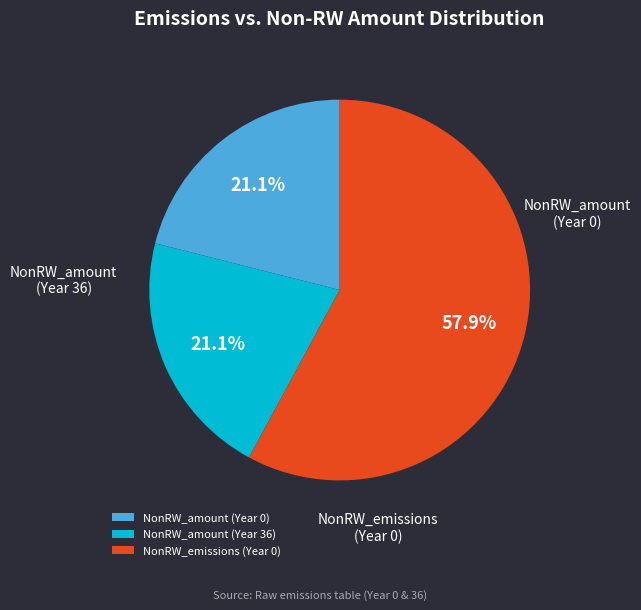

What is the change in value from NonRW_amount (Year 0) to NonRW_emissions (Year 0)?

+16152.8